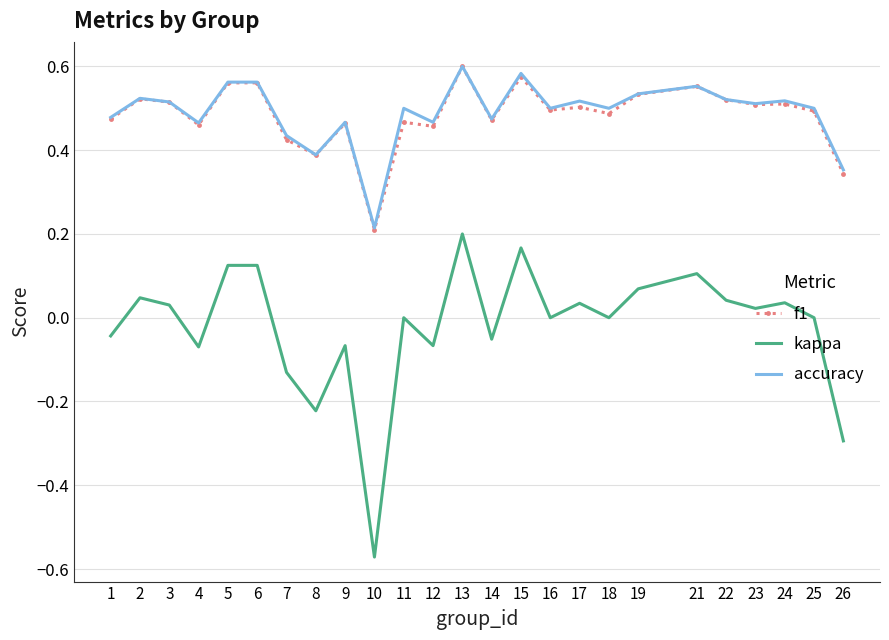

Which series changed the most between 8 and 24?

kappa